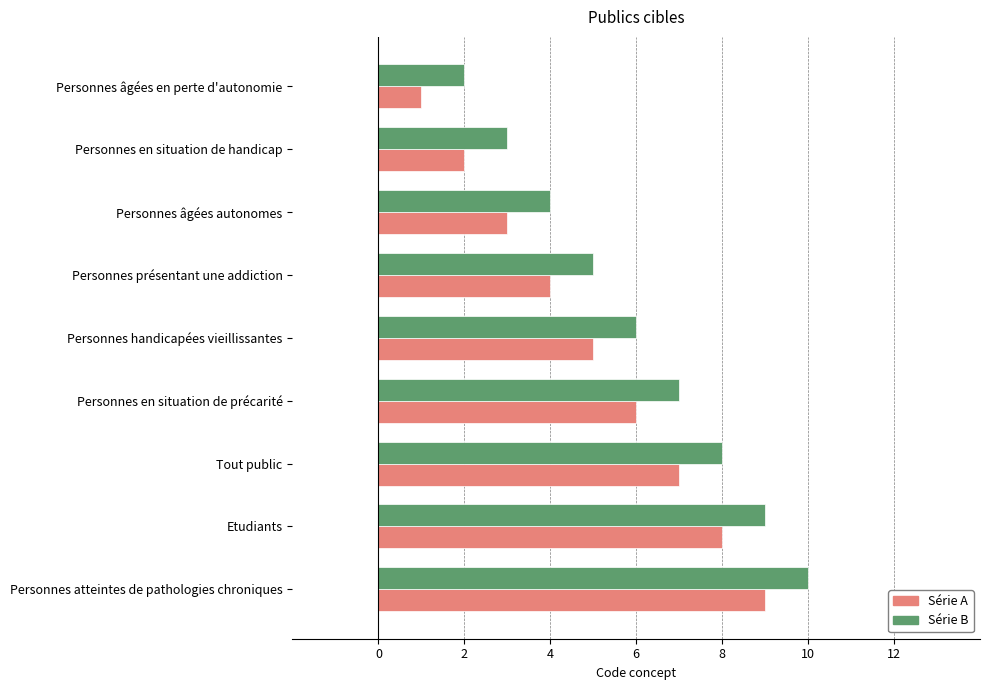

The value of Série A at Personnes âgées autonomes is 3. True or false?

True